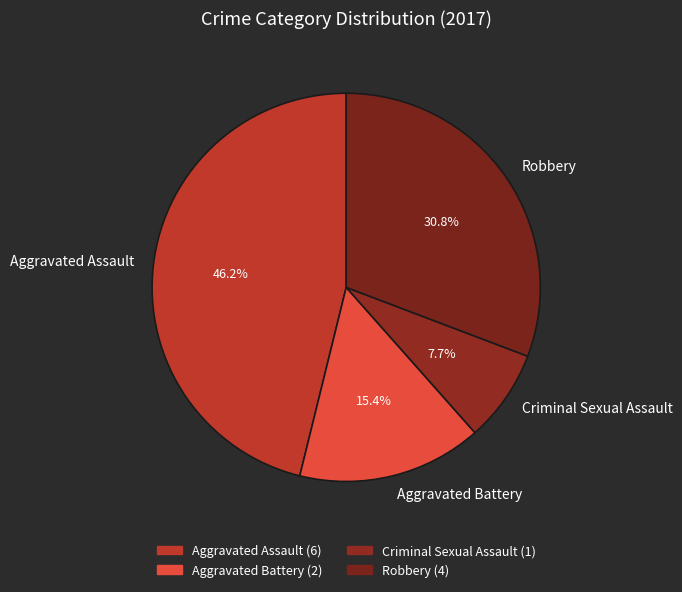

Which category has the biggest portion of the pie?

Aggravated Assault